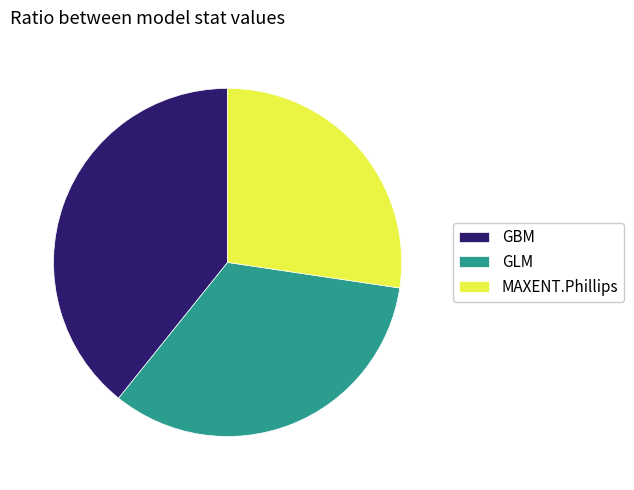

Do GBM and MAXENT.Phillips together represent more than half of the pie?

Yes